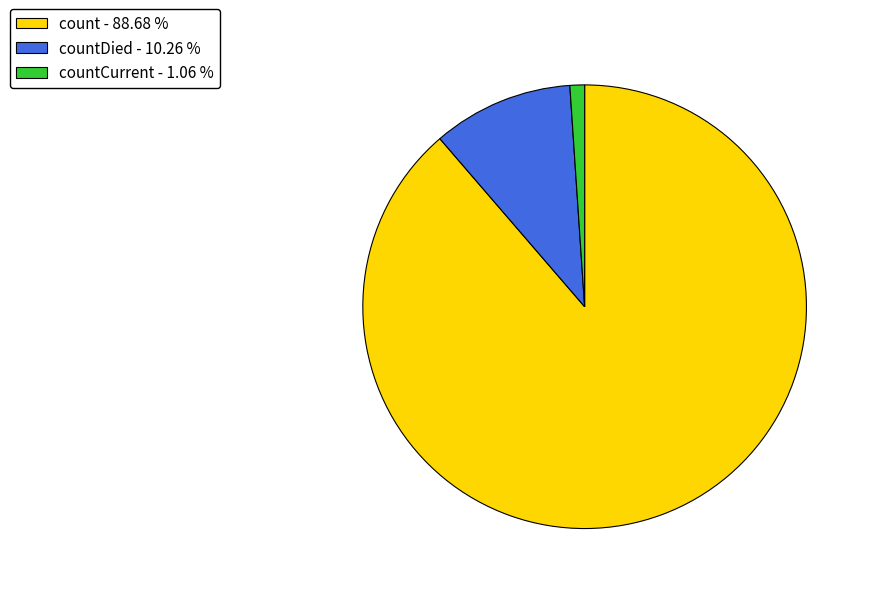

Which has a higher value, countCurrent - 1.06 % or count - 88.68 %?

count - 88.68 %